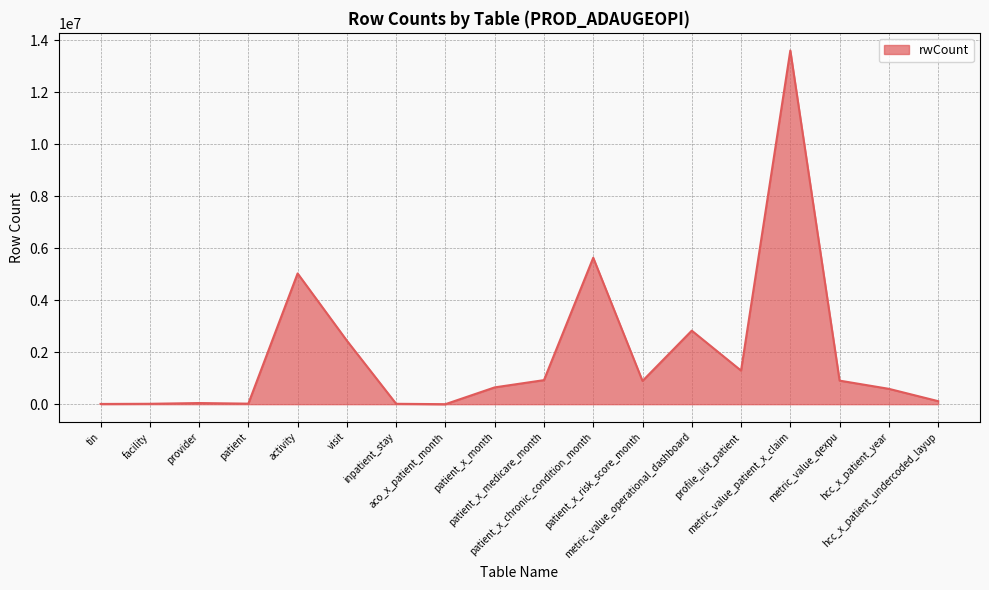

What is the average value?

1946175